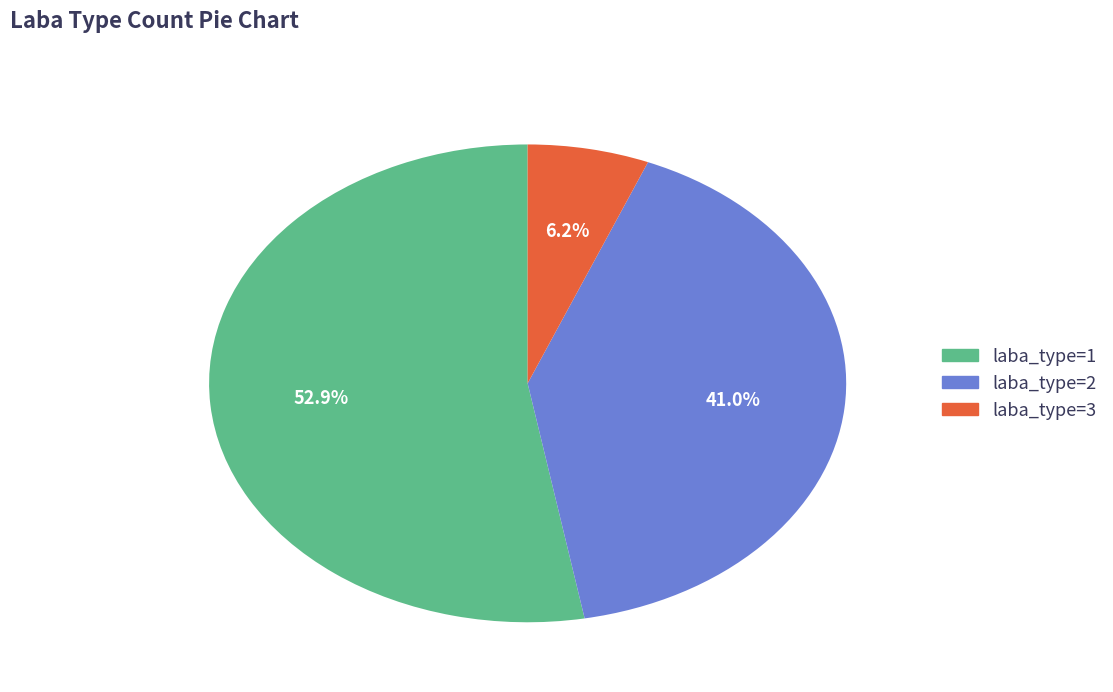

To the nearest percent, what portion does laba_type=3 represent?

6%